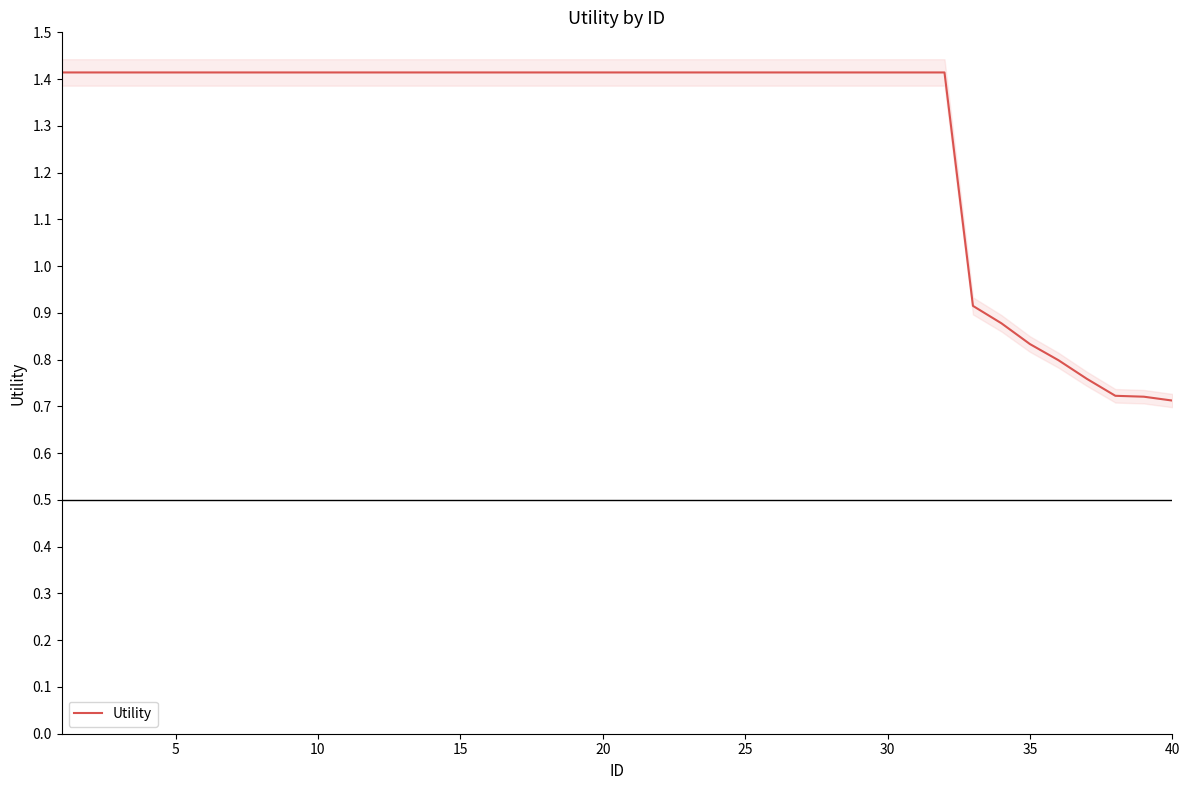

What is the maximum value for Utility?

1.4